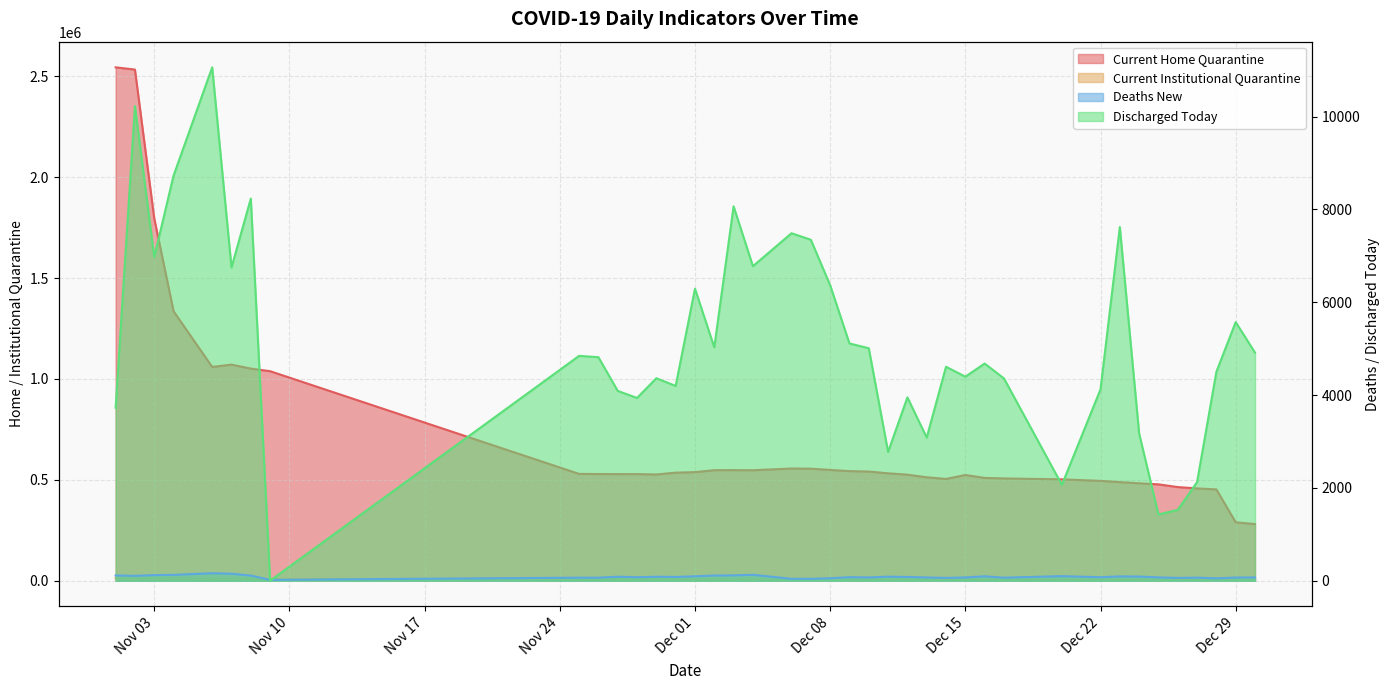

True or false: current_institutional_quarantine and current_home_quarantine cross at least once.

False